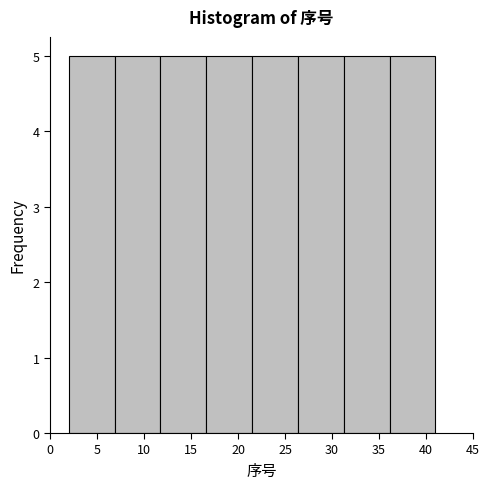

Reading left to right, transcribe this chart: for each bar, give the range it covers on the x-axis and its height. Neither the bar edges nor the heights are printed on the chart, so give them approximately, as read against the axes.

2.0 to 7.0: 5
7.0 to 12.0: 5
12.0 to 16.5: 5
16.5 to 21.5: 5
21.5 to 26.5: 5
26.5 to 31.5: 5
31.5 to 36.0: 5
36.0 to 41.0: 5